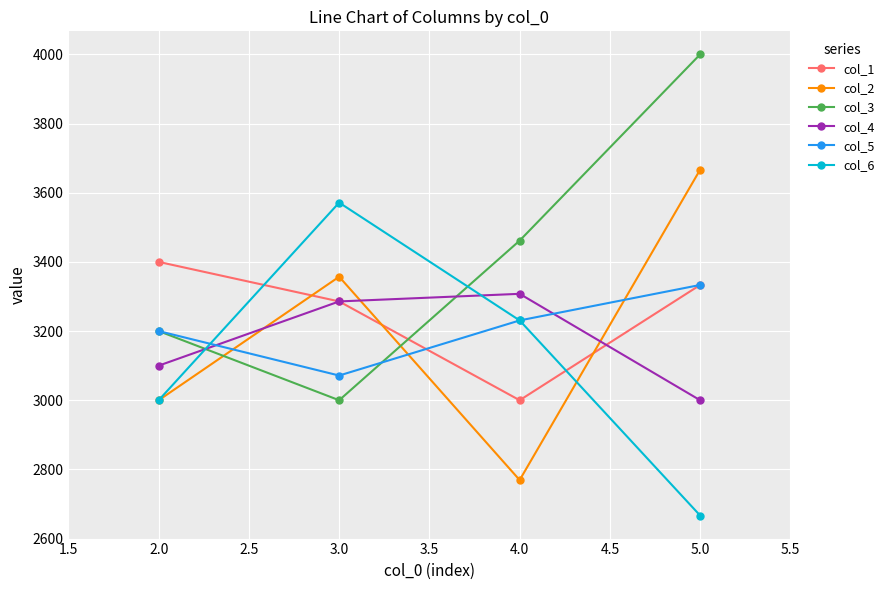

Reading right to left, extract all data points from this chart.

col_1: 3333.3	3000.0	3285.7	3400.0
col_2: 3666.7	2769.2	3357.1	3000.0
col_3: 4000.0	3461.5	3000.0	3200.0
col_4: 3000.0	3307.7	3285.7	3100.0
col_5: 3333.3	3230.8	3071.4	3200.0
col_6: 2666.7	3230.8	3571.4	3000.0